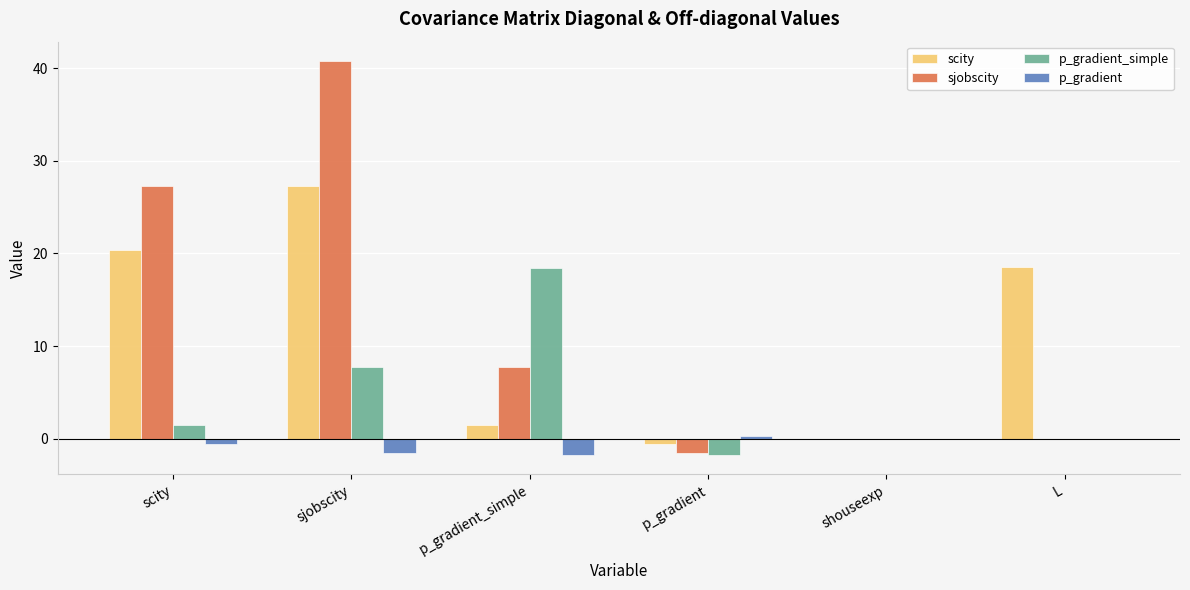

At which category does the chart reach its peak across all series?

sjobscity